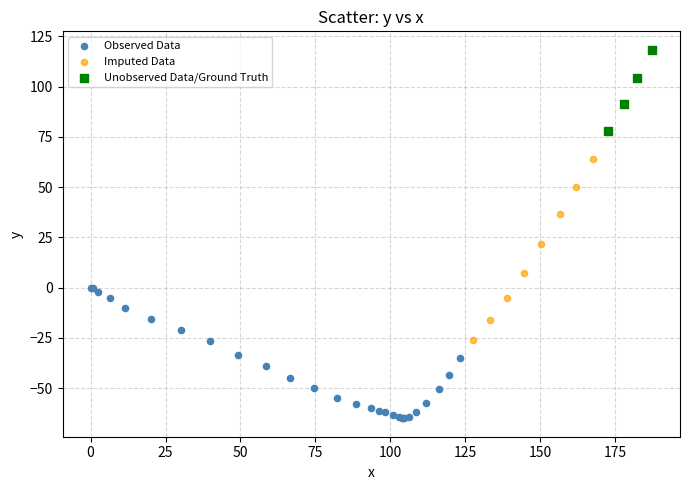

Which series contains the lowest Y value?

Observed Data